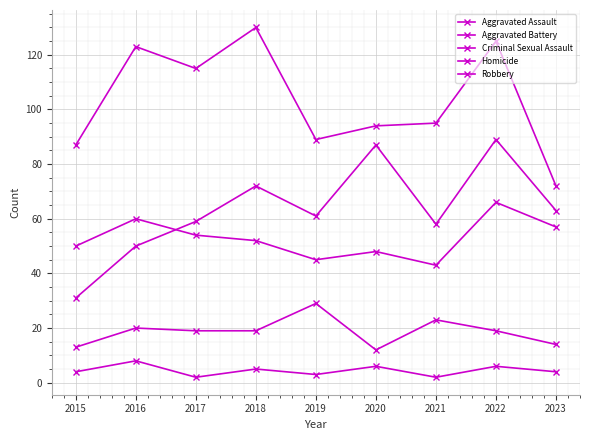

What is the average value of the Robbery series?

103